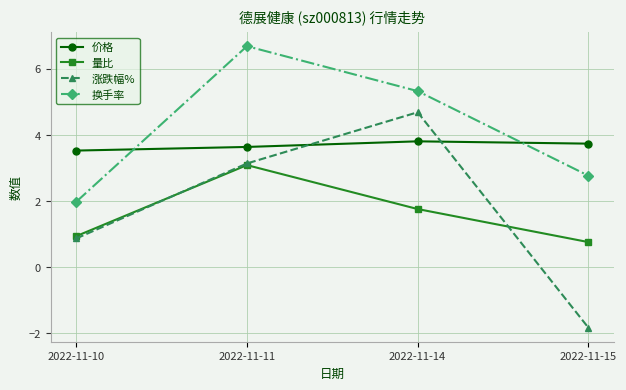

What is the average value of the 涨跌幅% series?

1.7